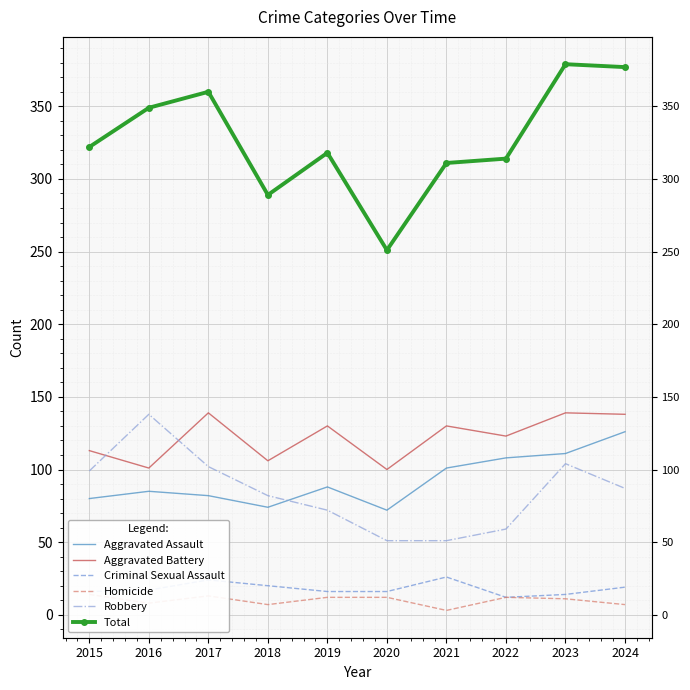

Where is Aggravated Battery nearest to the value 119?

2022